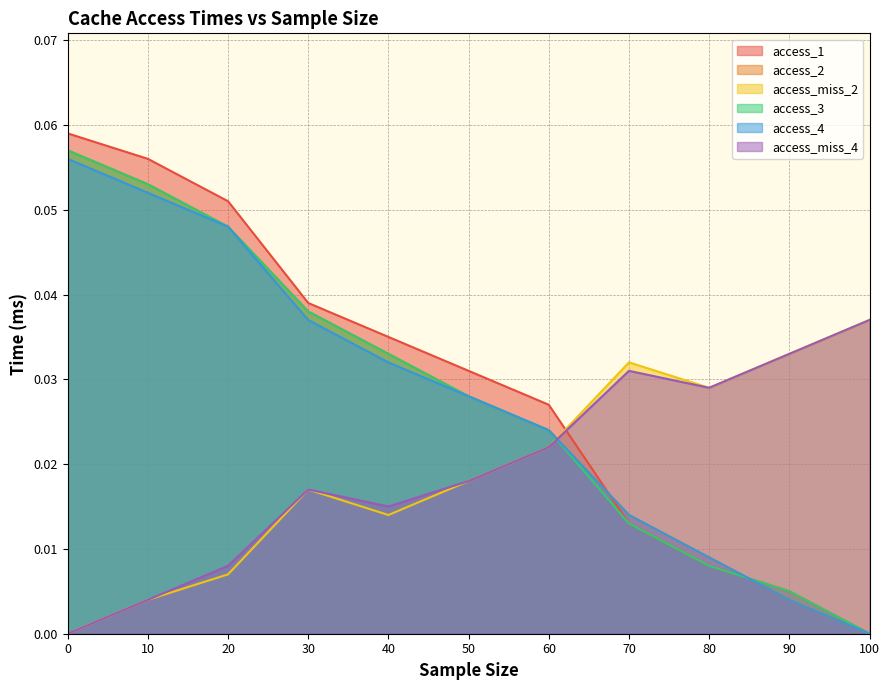

At which label is access_4 closest to 0?

100